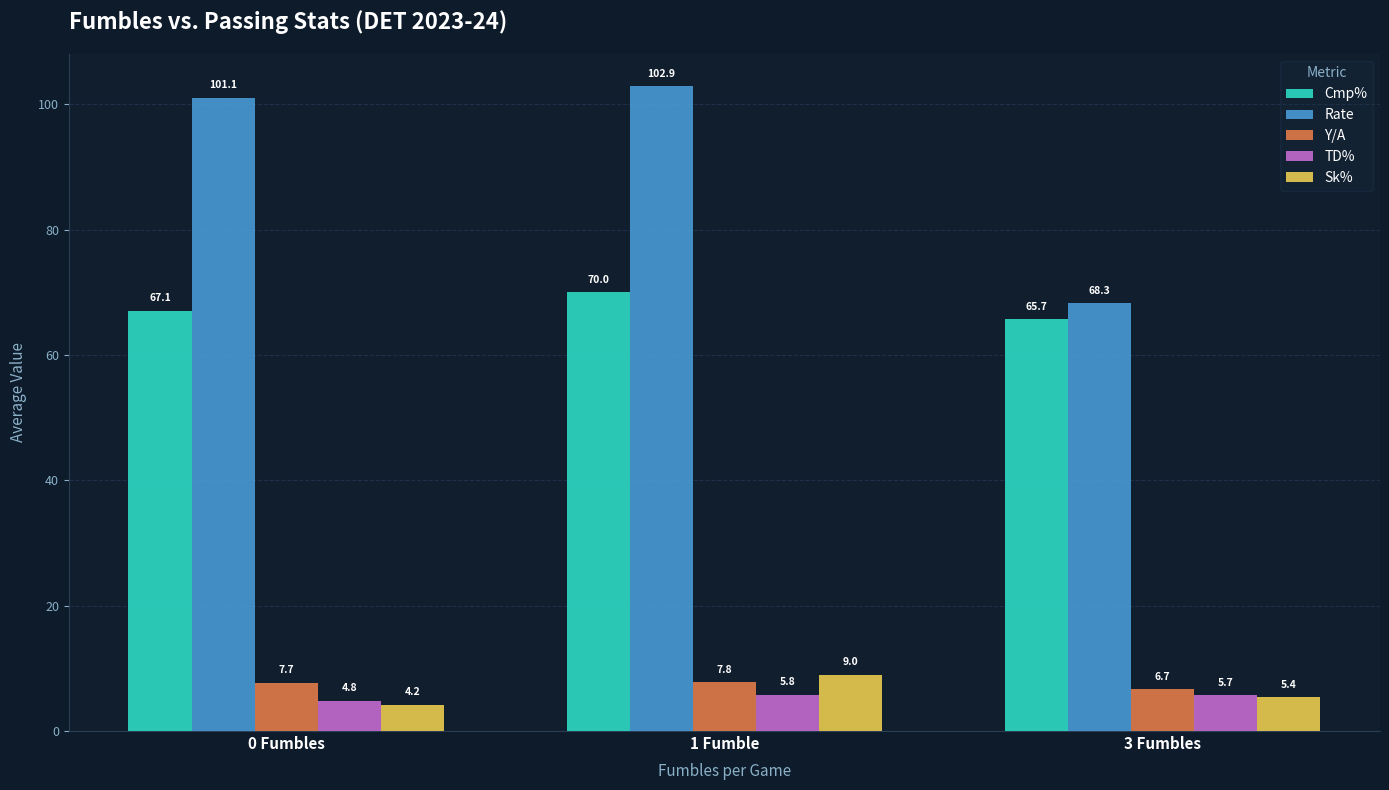

What is the total value across all series at 1 Fumble?

195.4